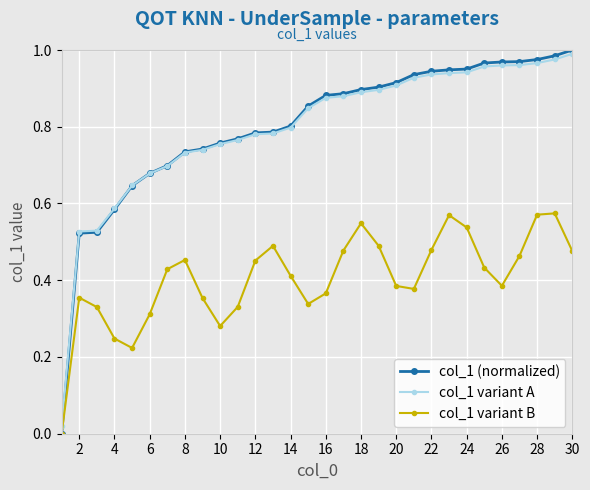

Which series has the largest range (max minus min)?

col_1 (normalized)